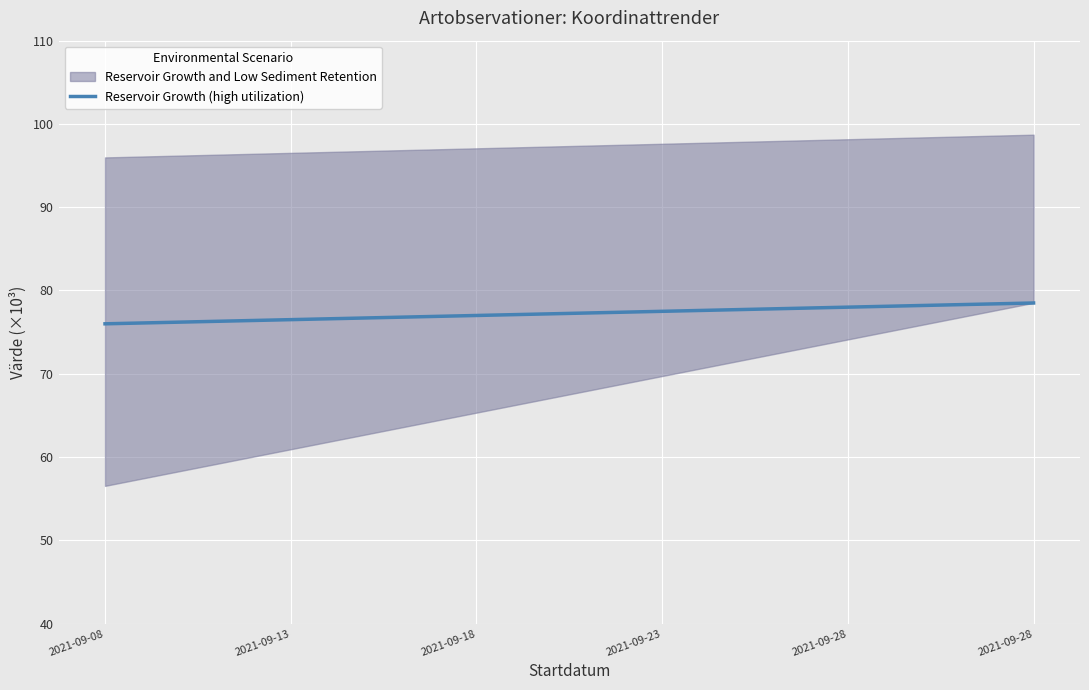

What is the change in value from 2021-09-13 to 2021-09-28?

+2.0